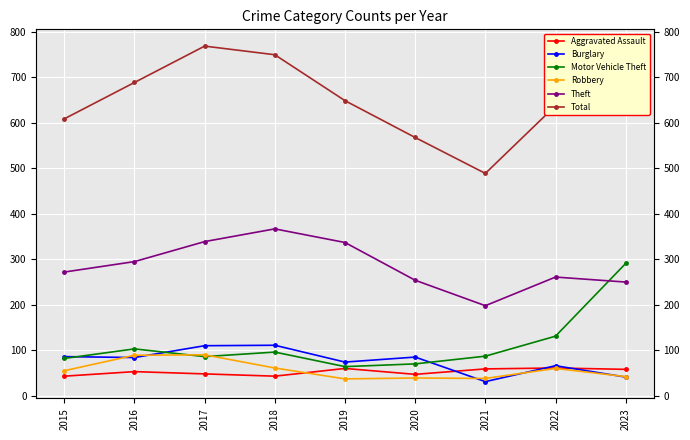

What are all the series names shown in the legend?

Aggravated Assault, Burglary, Motor Vehicle Theft, Robbery, Theft, Total